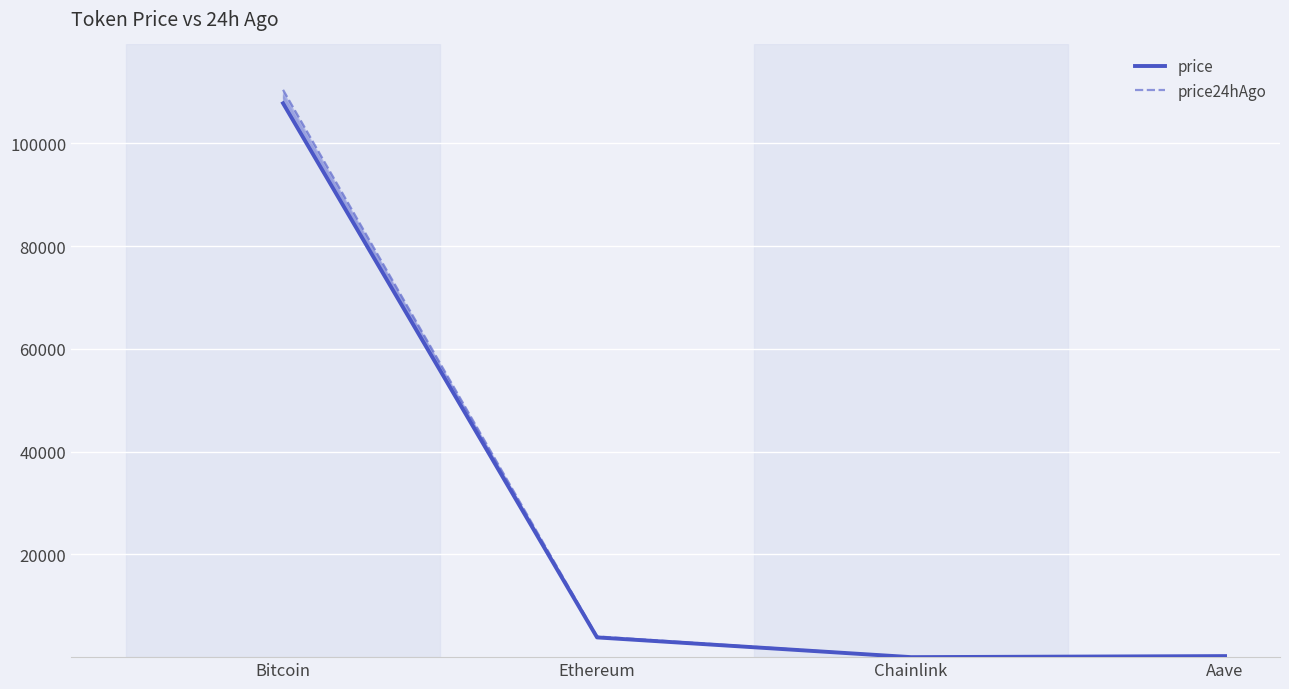

Reading left to right, extract all data points from this chart.

price: 107813.0	3856.4	17.7	218.9
price24hAgo: 110431.0	4049.7	17.8	228.5